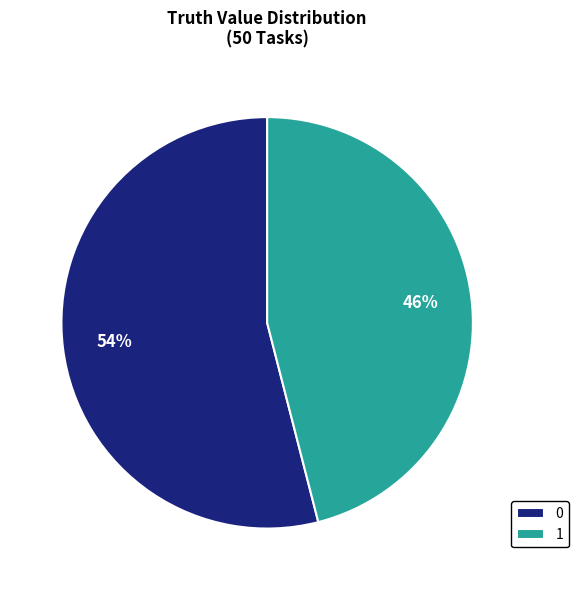

Combined, do 0 and 1 account for over 50%?

Yes